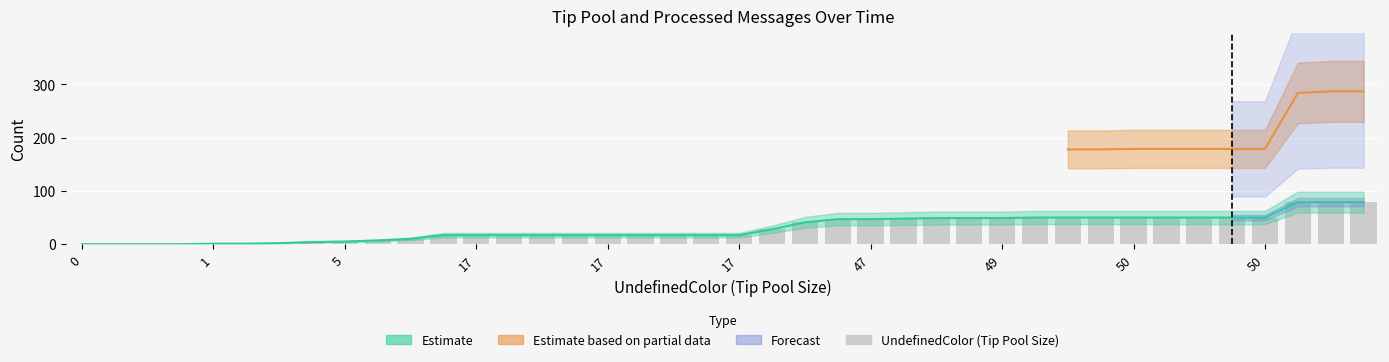

What is the change in value from 12 to 29?

+33